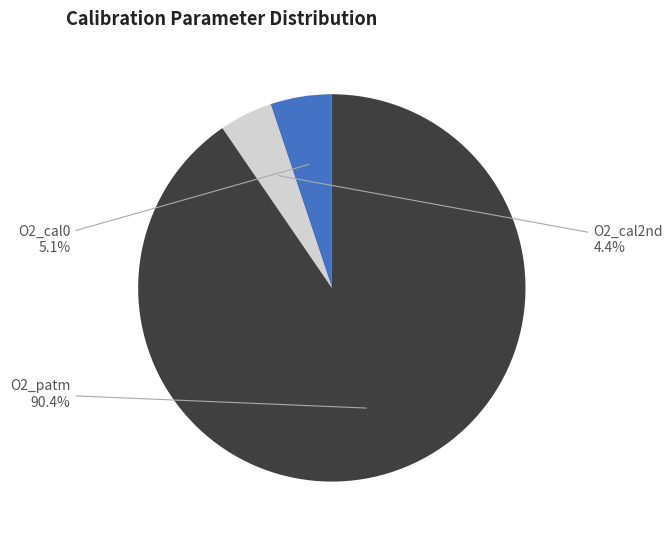

Which has a higher value, O2_patm or O2_cal2nd?

O2_patm